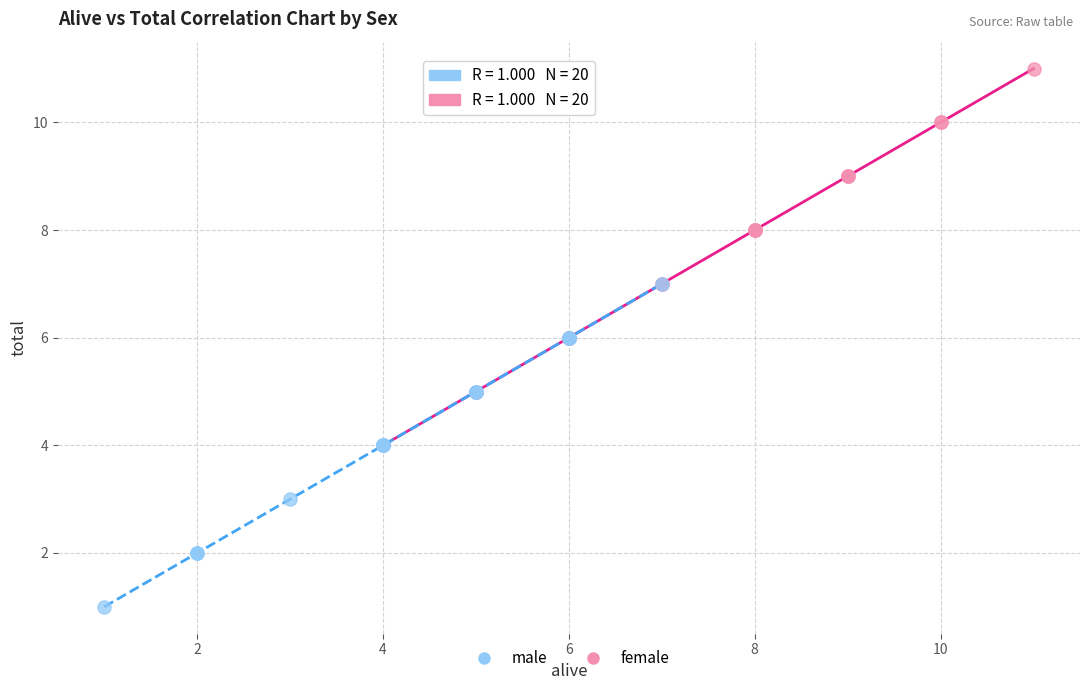

Which series has the largest Y range (max minus min)?

female